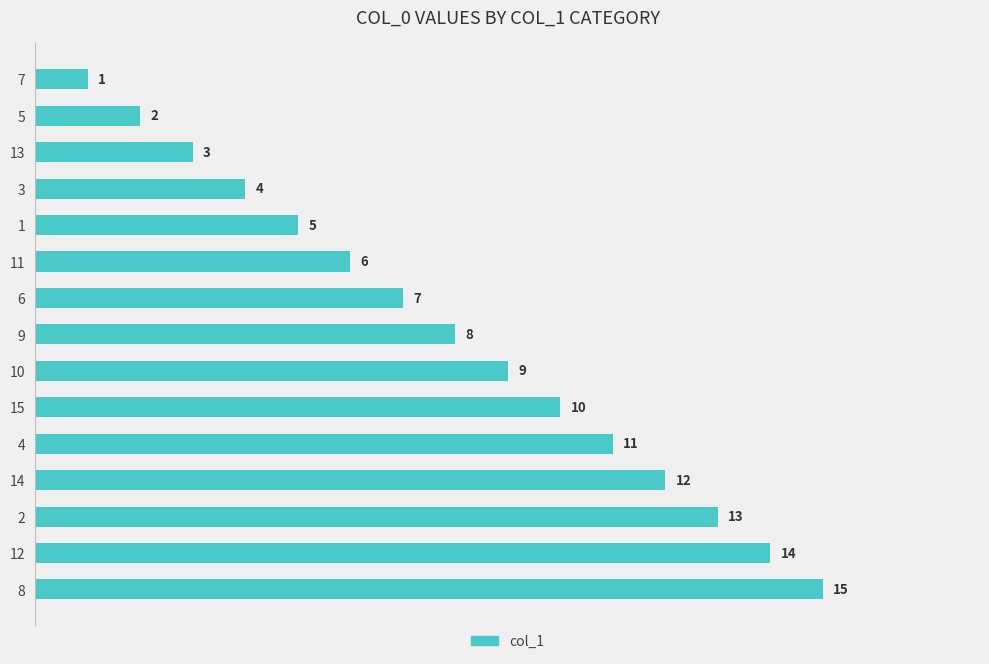

True or false: the data shows 3 at 13.

True